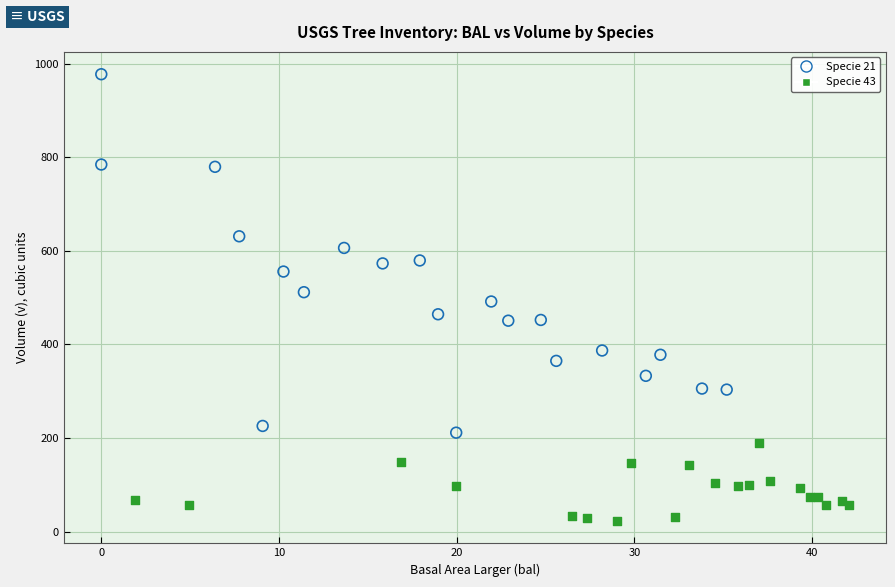

Which series reaches the minimum Y coordinate?

Specie 43